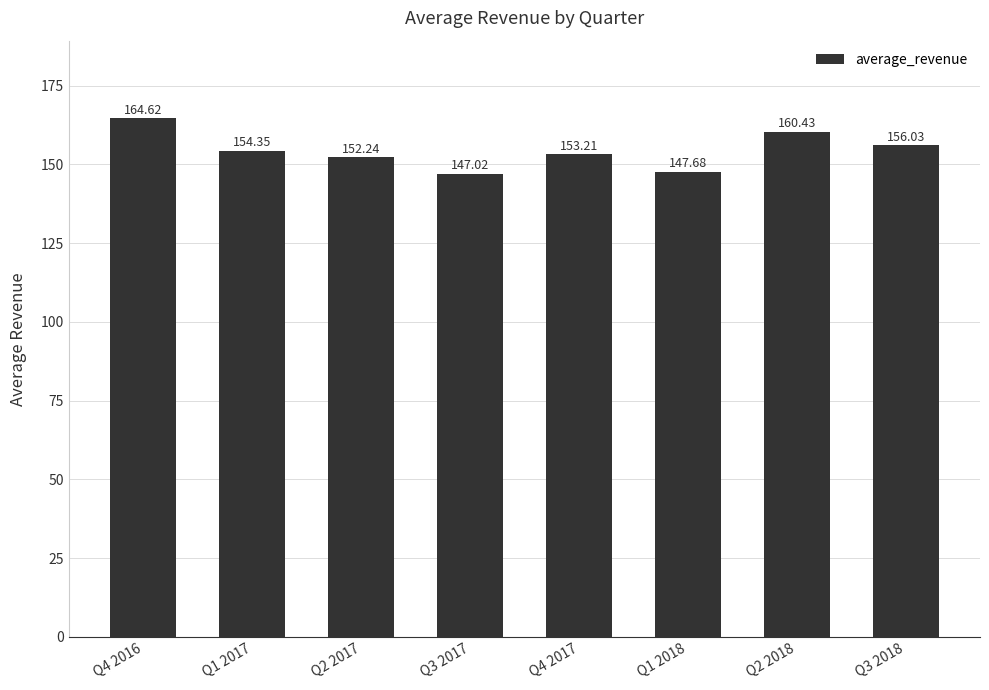

Which label corresponds to the smallest value in the chart?

Q3 2017